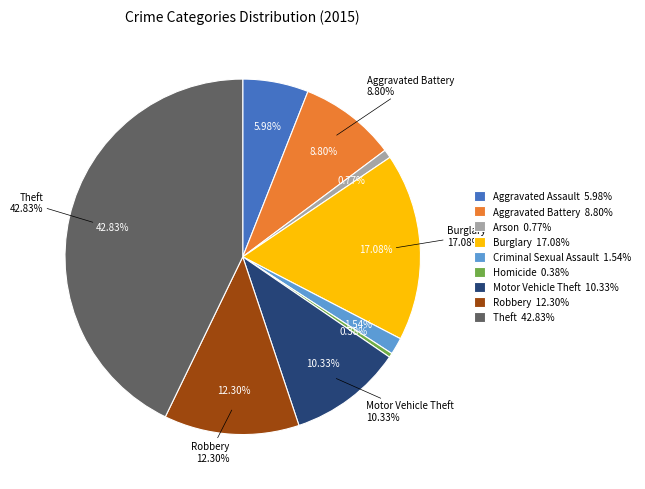

Approximately how many times larger is the value at Motor Vehicle Theft compared to Aggravated Battery?

1.2